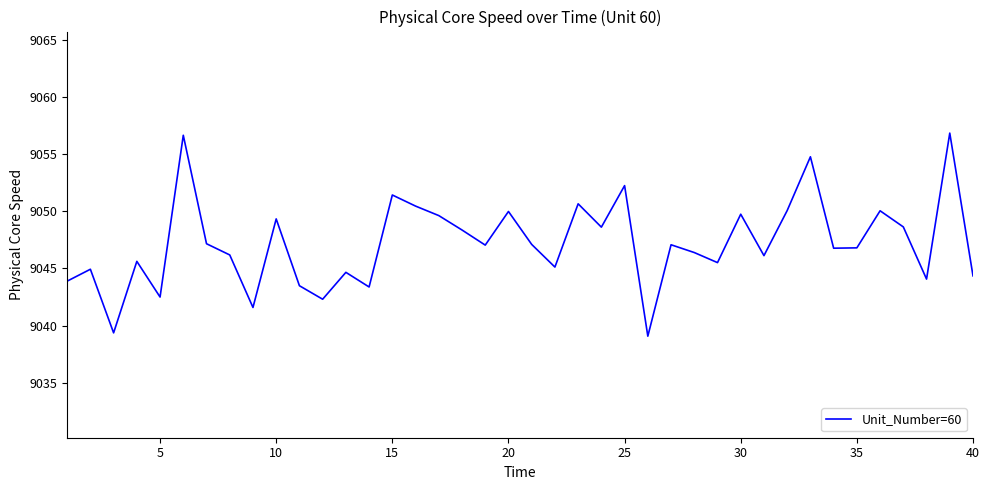

What is the greatest value displayed?

9056.8